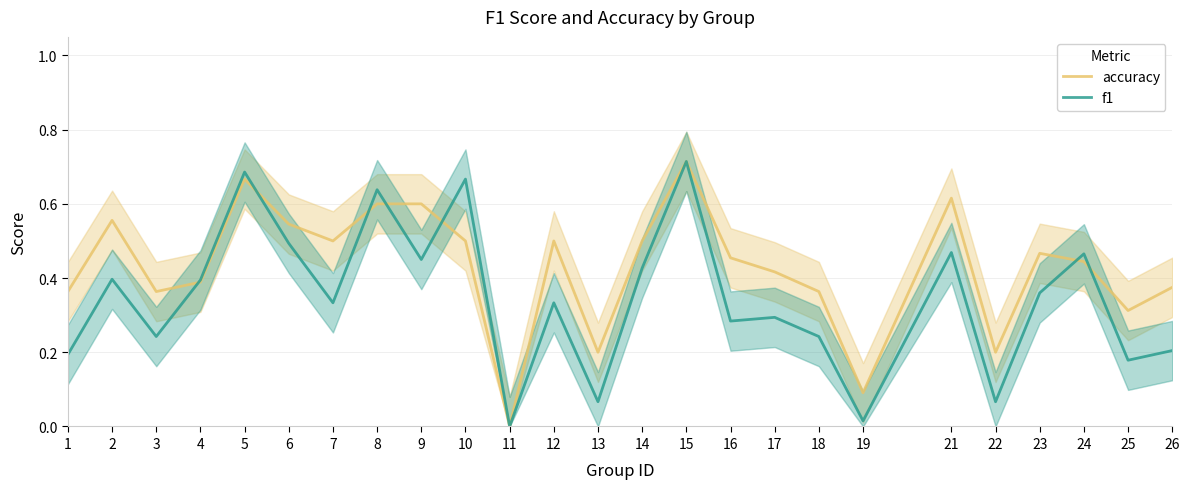

Reading left to right, extract all data points from this chart.

accuracy: 1=0.4	2=0.6	3=0.4	4=0.4	5=0.7	6=0.5	7=0.5	8=0.6	9=0.6	10=0.5	11=0.0	12=0.5	13=0.2	14=0.5	15=0.7	16=0.5	17=0.4	18=0.4	19=0.1	21=0.6	22=0.2	23=0.5	24=0.4	25=0.3	26=0.4
f1: 1=0.2	2=0.4	3=0.2	4=0.4	5=0.7	6=0.5	7=0.3	8=0.6	9=0.5	10=0.7	11=0.0	12=0.3	13=0.1	14=0.4	15=0.7	16=0.3	17=0.3	18=0.2	19=0.0	21=0.5	22=0.1	23=0.4	24=0.5	25=0.2	26=0.2